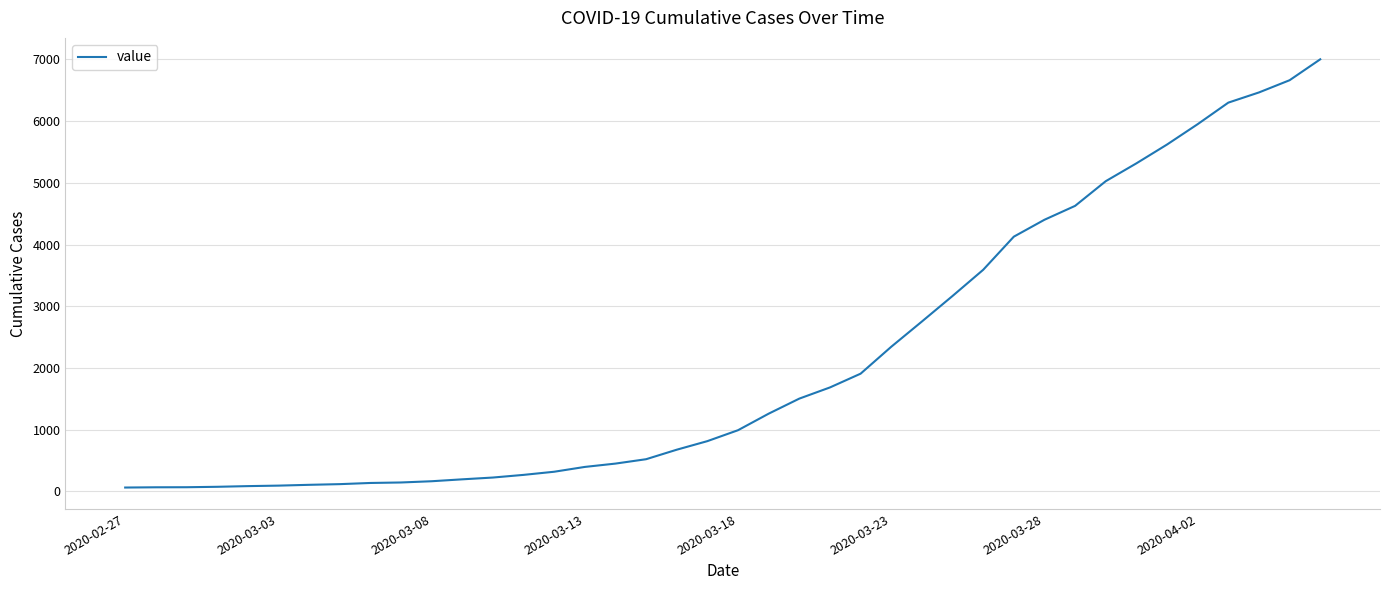

What is the difference between the maximum and minimum values?

6939